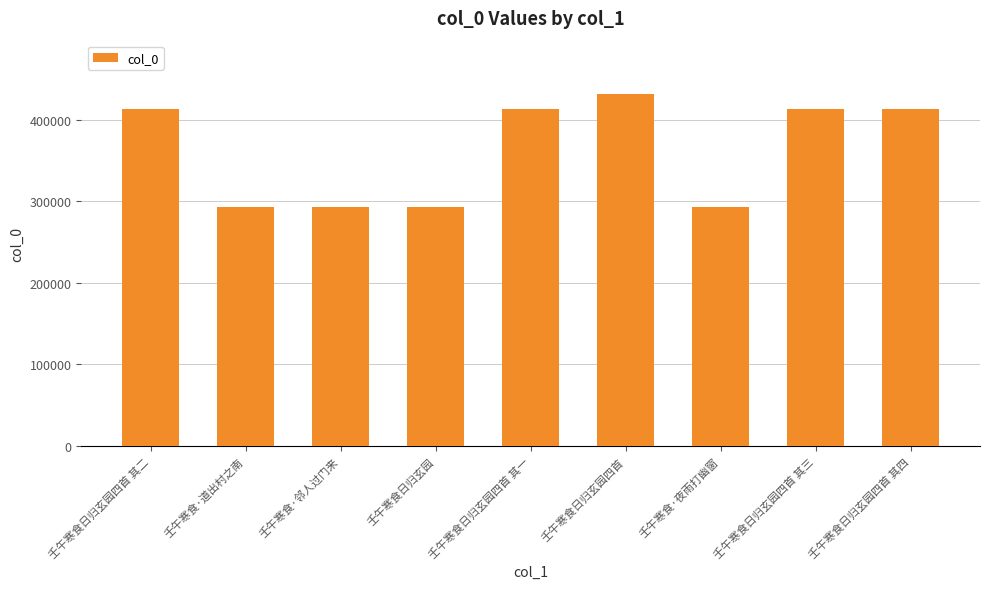

What is the label of the 6th bar from the left?

壬午寒食日归玄园四首